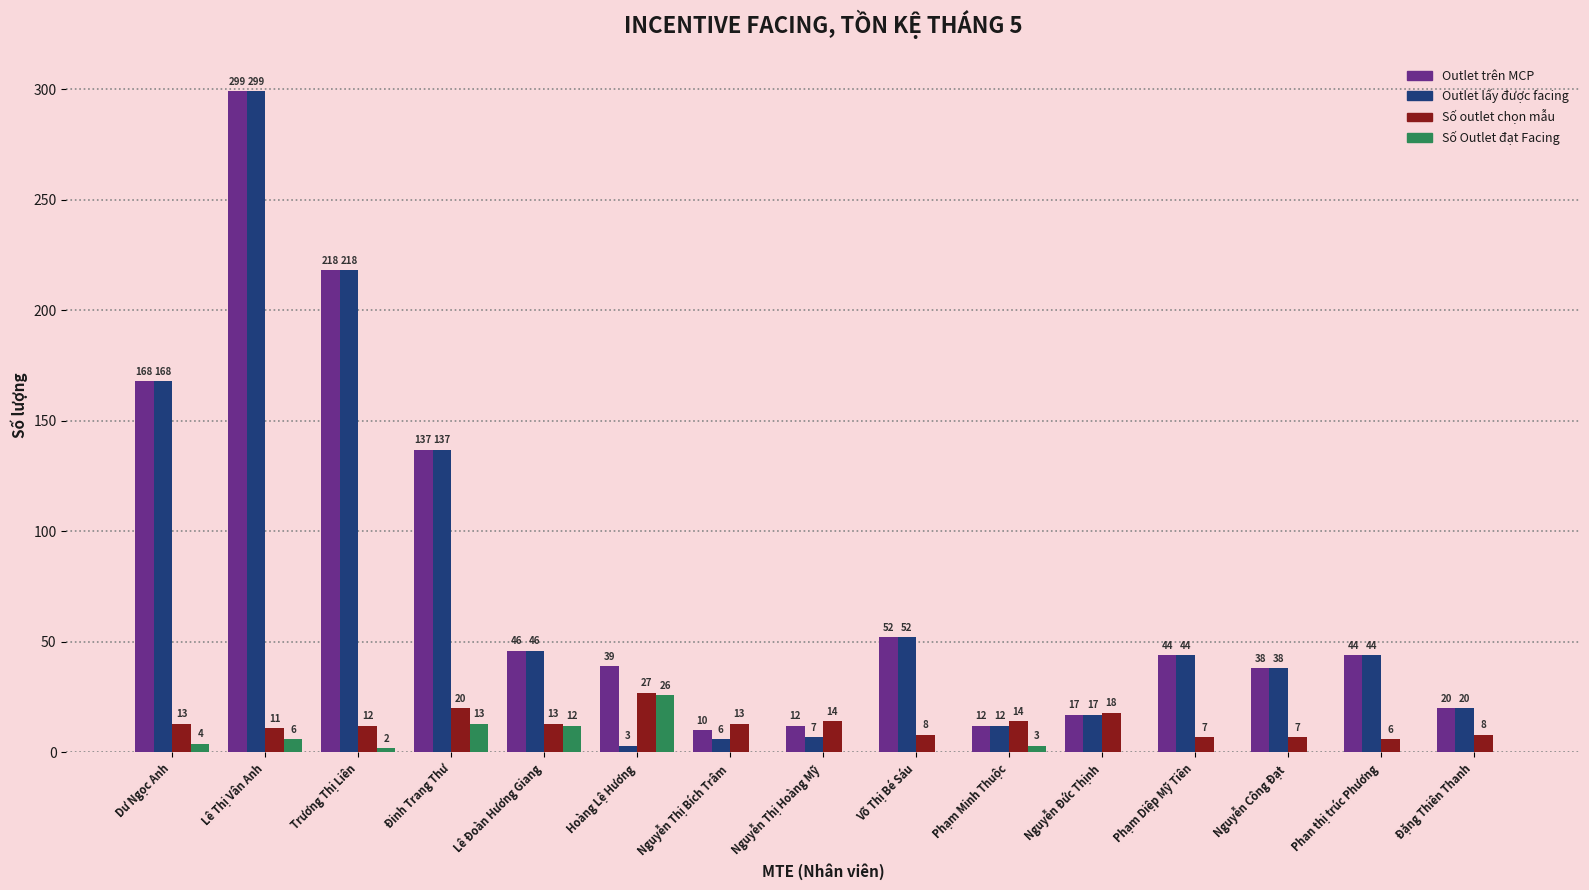

Where is Outlet trên MCP nearest to the value 154?

Dư Ngọc Anh